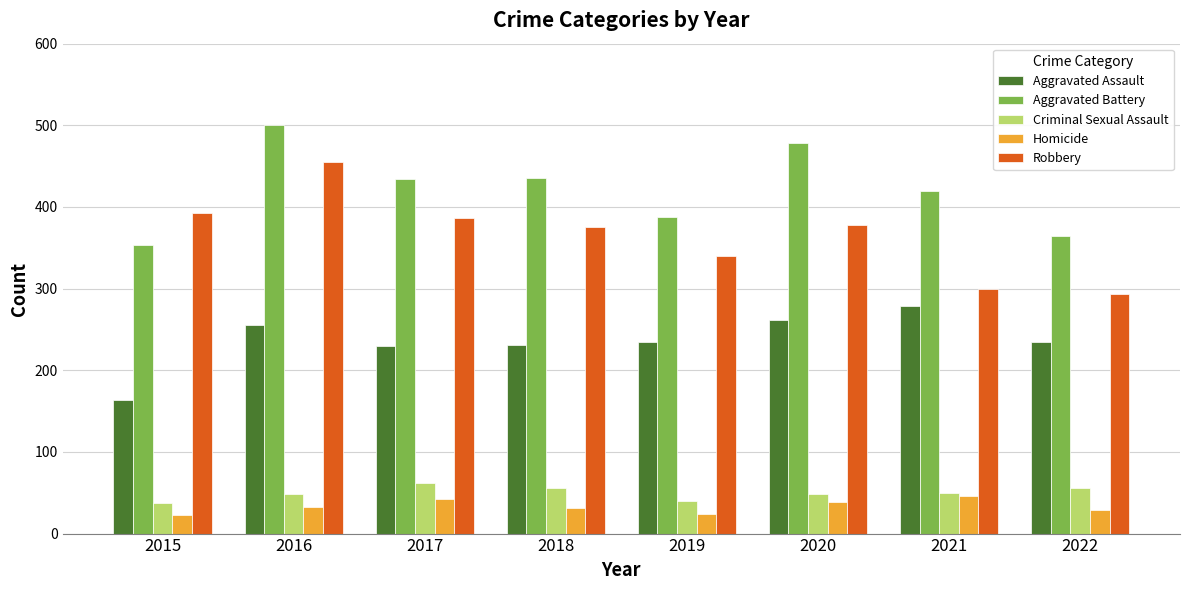

Are the bars horizontal?

No